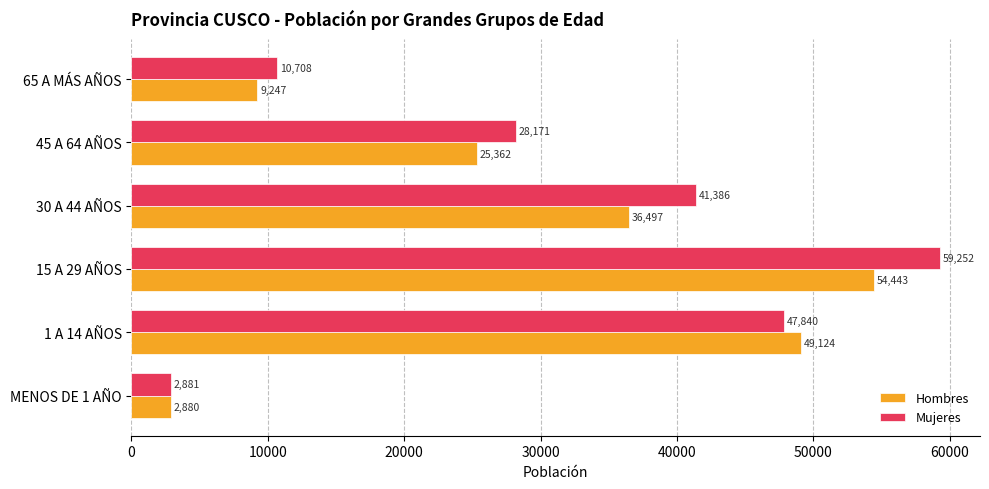

Is it true that Mujeres equals 2881 at MENOS DE 1 AÑO?

True